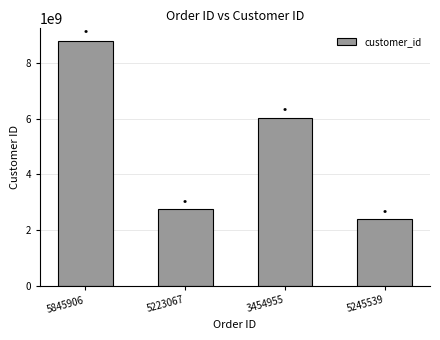

What is the value of the 3rd bar from the left?

6023768282